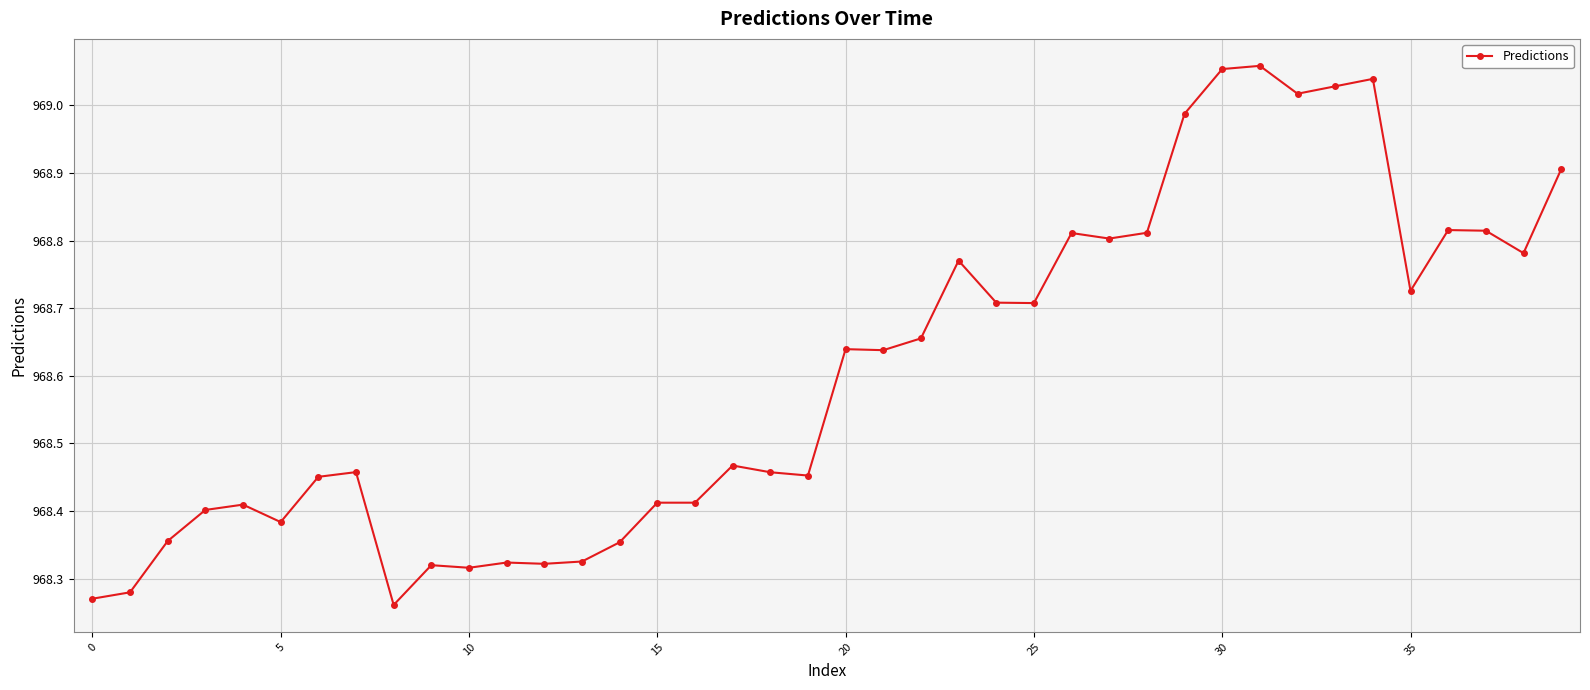

What is the sum of all values?

38744.2